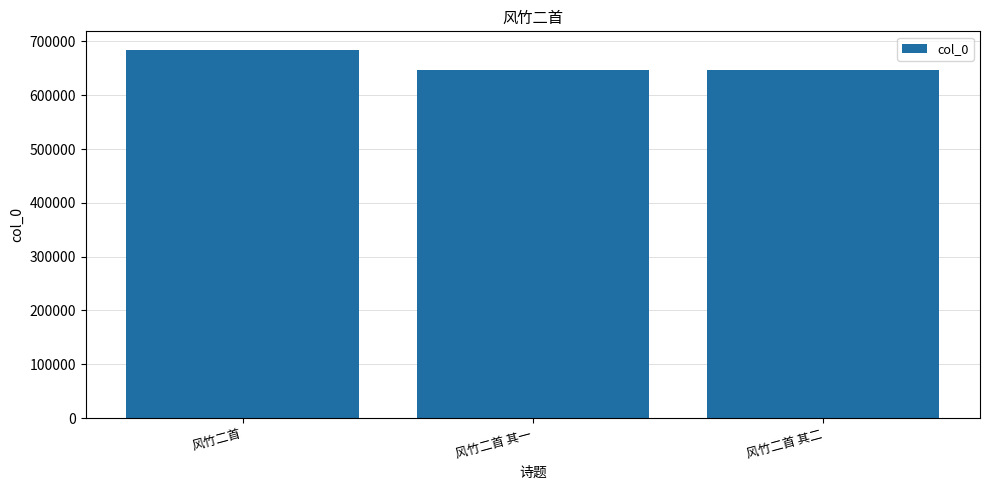

What is the greatest value displayed?

684545